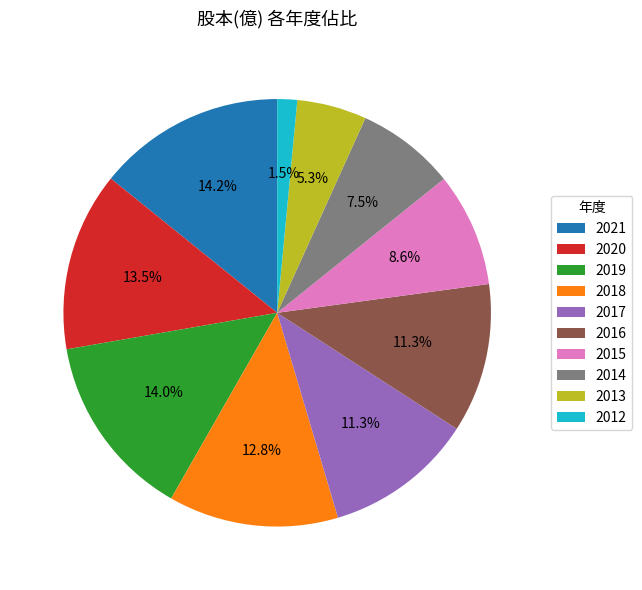

Count the number of slices in the pie.

10